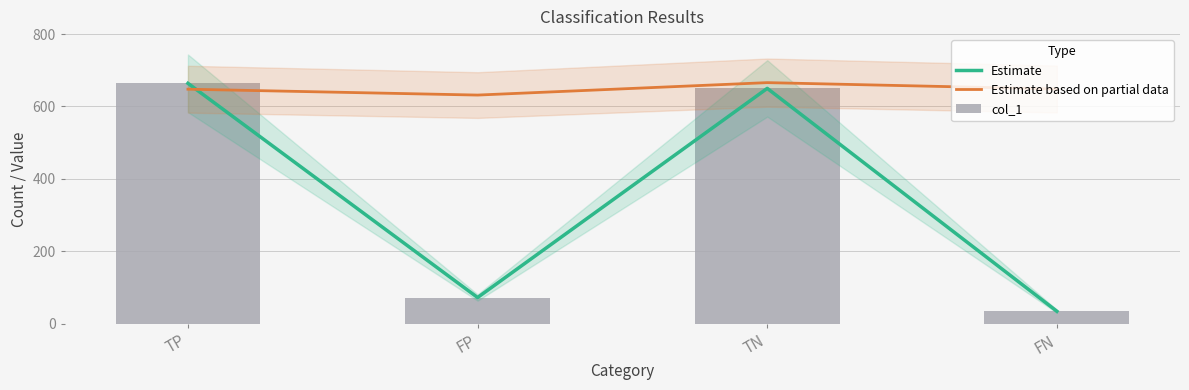

What is the difference between the maximum and minimum values in the col_1 series?

630.0